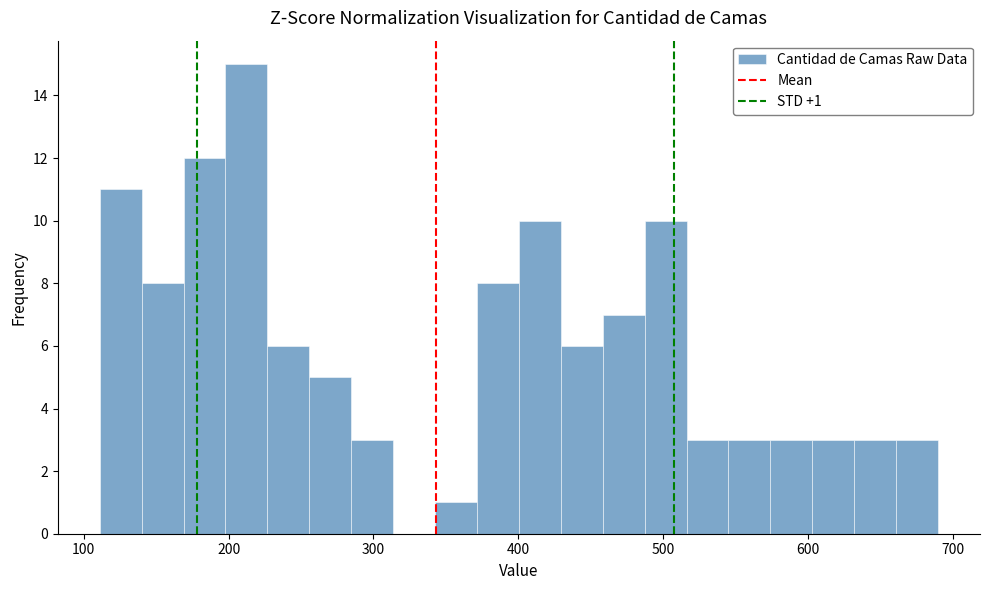

Around what value on the x-axis is the tallest bar? Give the approximate position of its centre, as read against the axis.

210